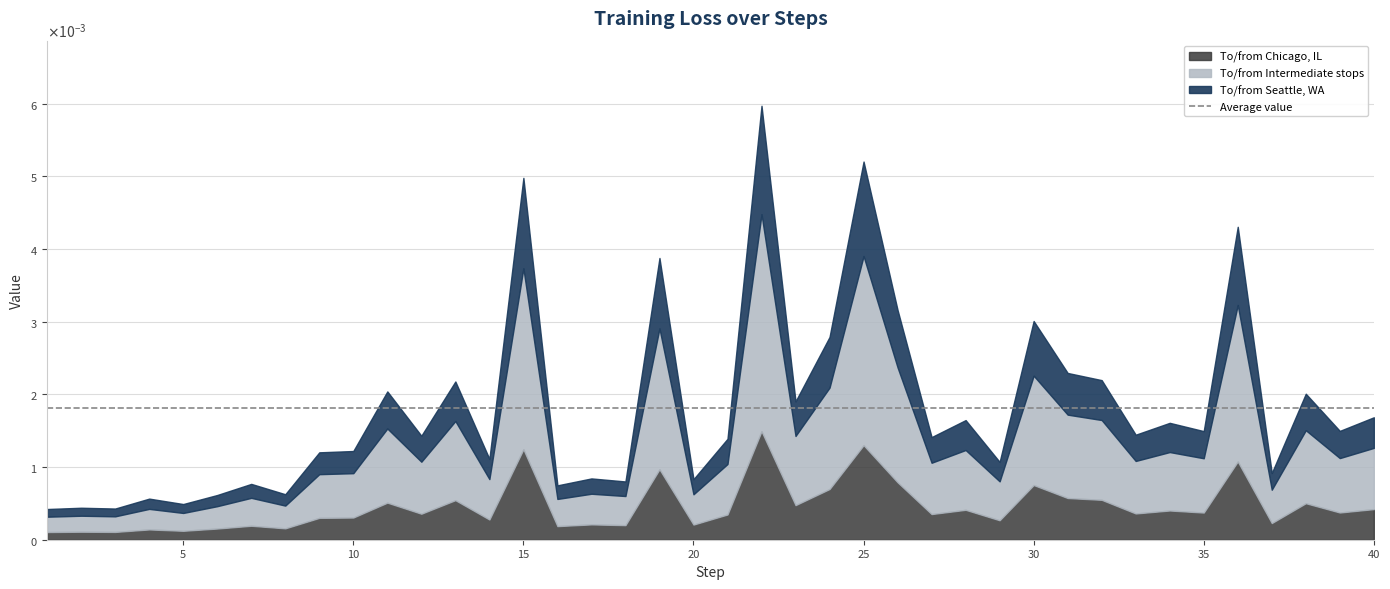

Where is the first local maximum?

2